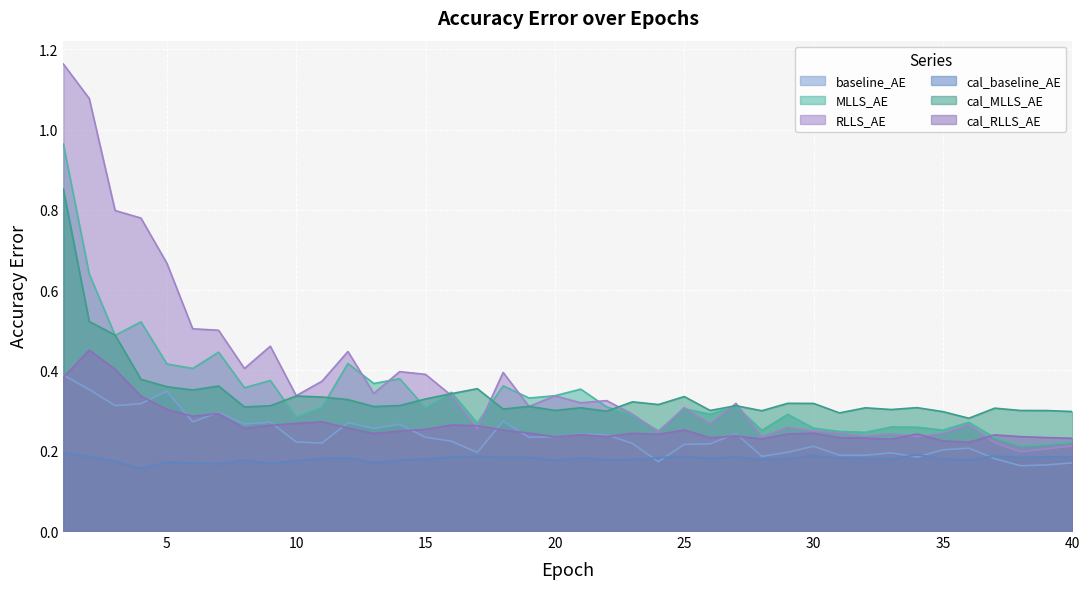

Reading right to left, list all the values displayed in this chart.

baseline_AE: 0.2	0.2	0.2	0.2	0.2	0.2	0.2	0.2	0.2	0.2	0.2	0.2	0.2	0.2	0.2	0.2	0.2	0.2	0.2	0.2	0.2	0.2	0.3	0.2	0.2	0.2	0.3	0.3	0.3	0.2	0.2	0.3	0.3	0.3	0.3	0.3	0.3	0.3	0.4	0.4
MLLS_AE: 0.2	0.2	0.2	0.2	0.3	0.3	0.3	0.3	0.2	0.2	0.3	0.3	0.3	0.3	0.3	0.3	0.2	0.3	0.3	0.4	0.3	0.3	0.4	0.3	0.3	0.3	0.4	0.4	0.4	0.3	0.3	0.4	0.4	0.4	0.4	0.4	0.5	0.5	0.6	1.0
RLLS_AE: 0.2	0.2	0.2	0.2	0.3	0.2	0.2	0.2	0.2	0.2	0.2	0.3	0.2	0.3	0.3	0.3	0.2	0.3	0.3	0.3	0.3	0.3	0.4	0.3	0.3	0.4	0.4	0.3	0.4	0.4	0.3	0.5	0.4	0.5	0.5	0.7	0.8	0.8	1.1	1.2
cal_baseline_AE: 0.2	0.2	0.2	0.2	0.2	0.2	0.2	0.2	0.2	0.2	0.2	0.2	0.2	0.2	0.2	0.2	0.2	0.2	0.2	0.2	0.2	0.2	0.2	0.2	0.2	0.2	0.2	0.2	0.2	0.2	0.2	0.2	0.2	0.2	0.2	0.2	0.2	0.2	0.2	0.2
cal_MLLS_AE: 0.3	0.3	0.3	0.3	0.3	0.3	0.3	0.3	0.3	0.3	0.3	0.3	0.3	0.3	0.3	0.3	0.3	0.3	0.3	0.3	0.3	0.3	0.3	0.4	0.3	0.3	0.3	0.3	0.3	0.3	0.3	0.3	0.3	0.4	0.4	0.4	0.4	0.5	0.5	0.9
cal_RLLS_AE: 0.2	0.2	0.2	0.2	0.2	0.2	0.2	0.2	0.2	0.2	0.2	0.2	0.2	0.2	0.2	0.3	0.2	0.2	0.2	0.2	0.2	0.2	0.3	0.3	0.3	0.3	0.2	0.2	0.3	0.3	0.3	0.3	0.3	0.3	0.3	0.3	0.3	0.4	0.5	0.4